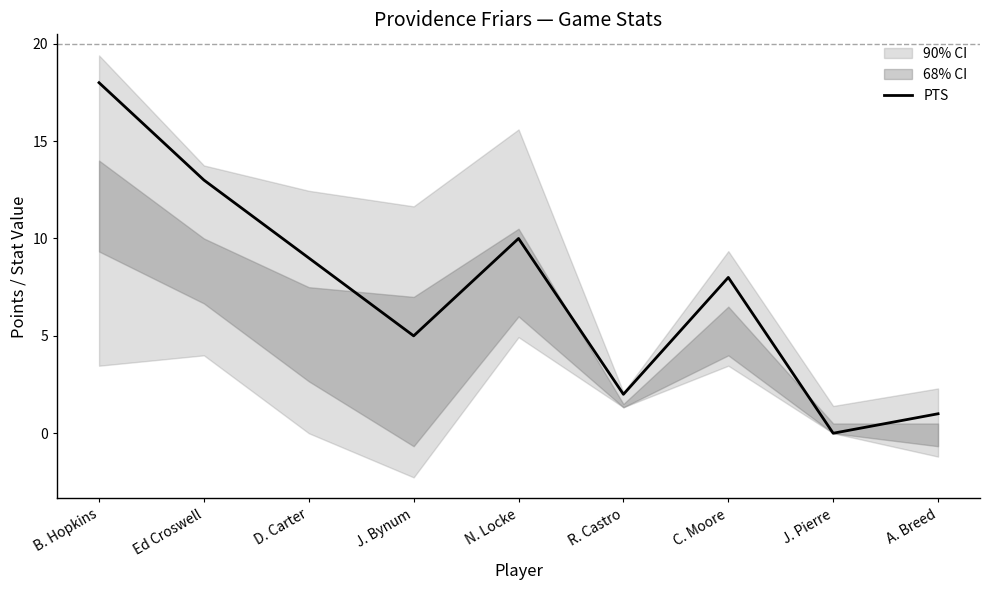

True or false: there are more than 2 points higher than both neighbors.

False